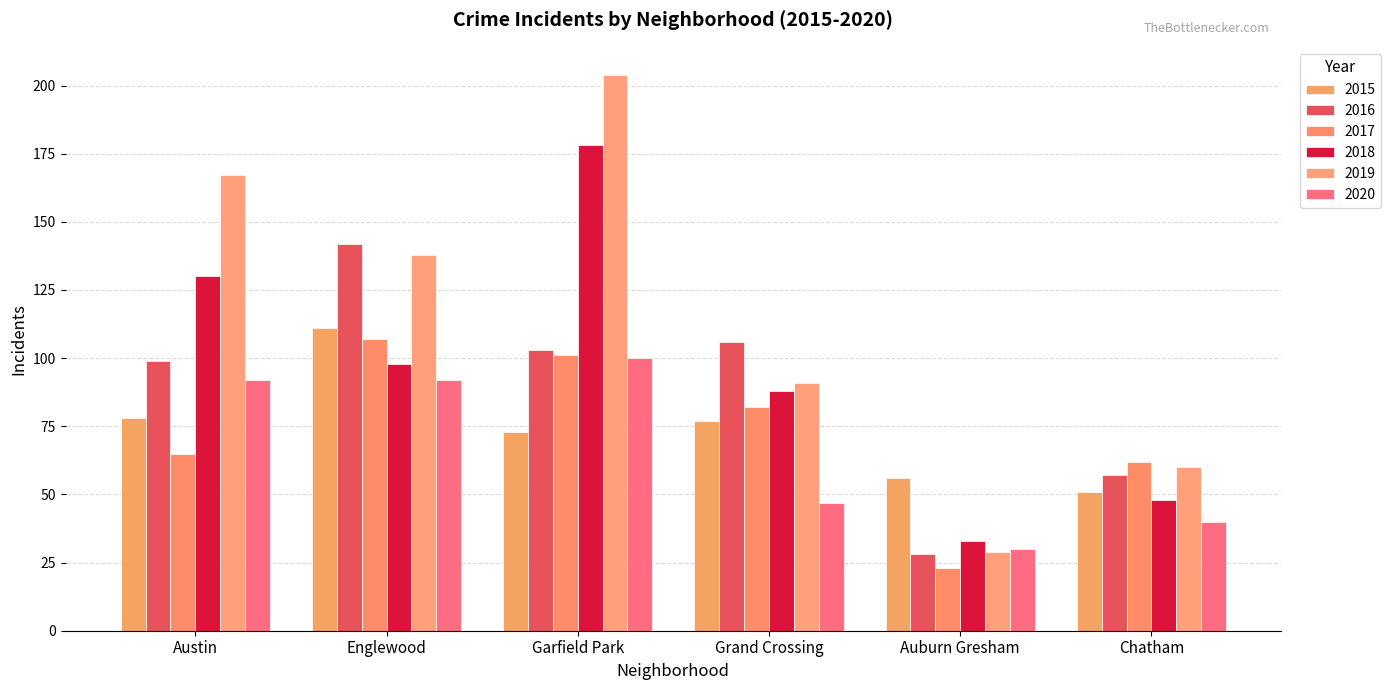

How many data points in 2018 are less than 98?

3